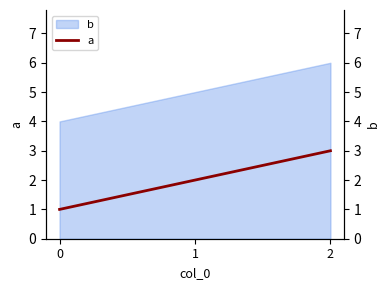

Reading right to left, what are all the values shown in this chart?

3	2	1